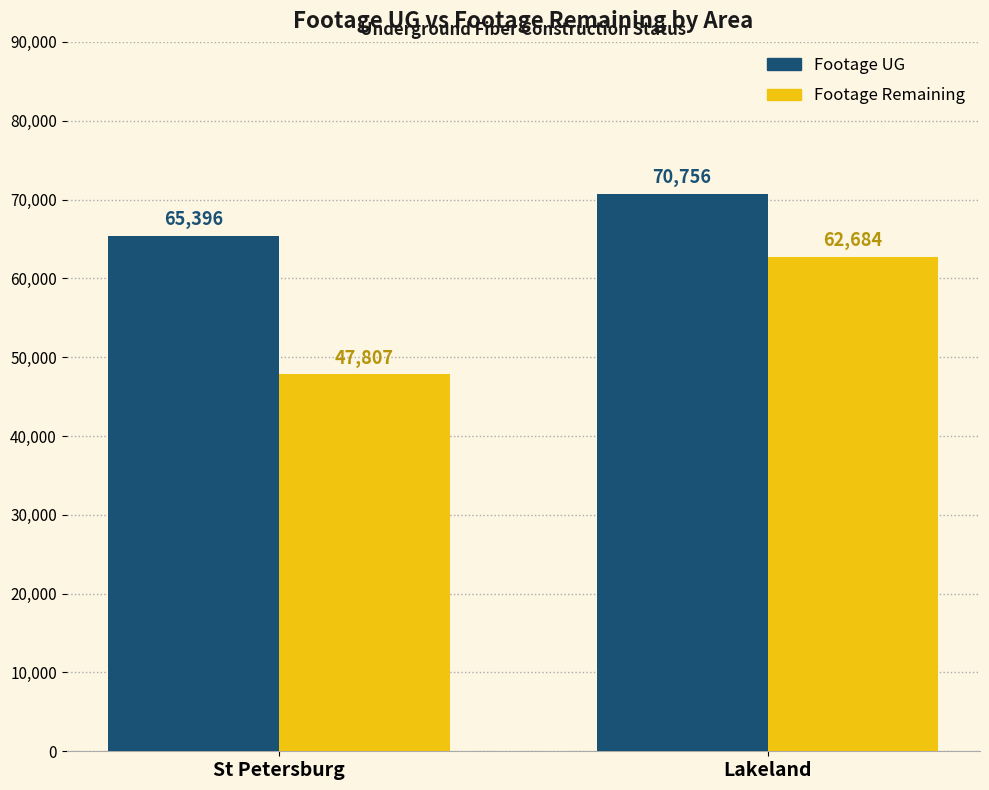

At which label is Footage Remaining closest to 55245?

St Petersburg